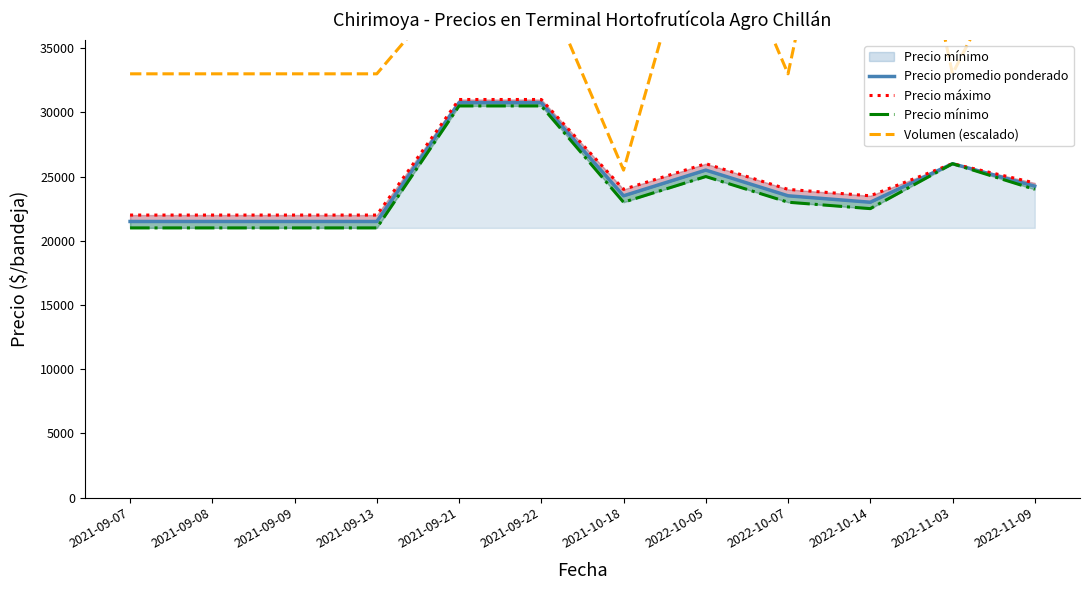

Between 2021-09-09 and 2021-09-13, which is larger?

2021-09-09